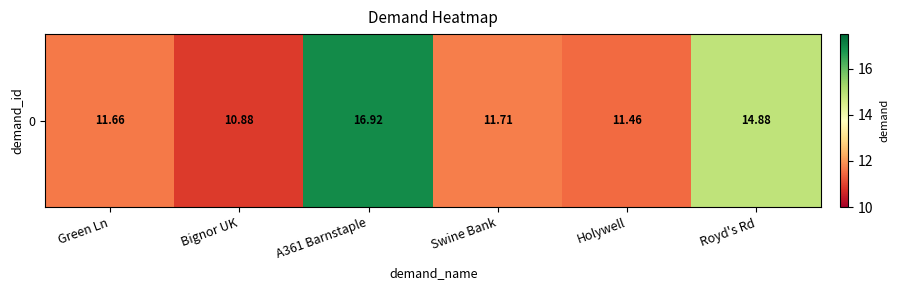

Which has a higher value, Holywell or Swine Bank?

Swine Bank